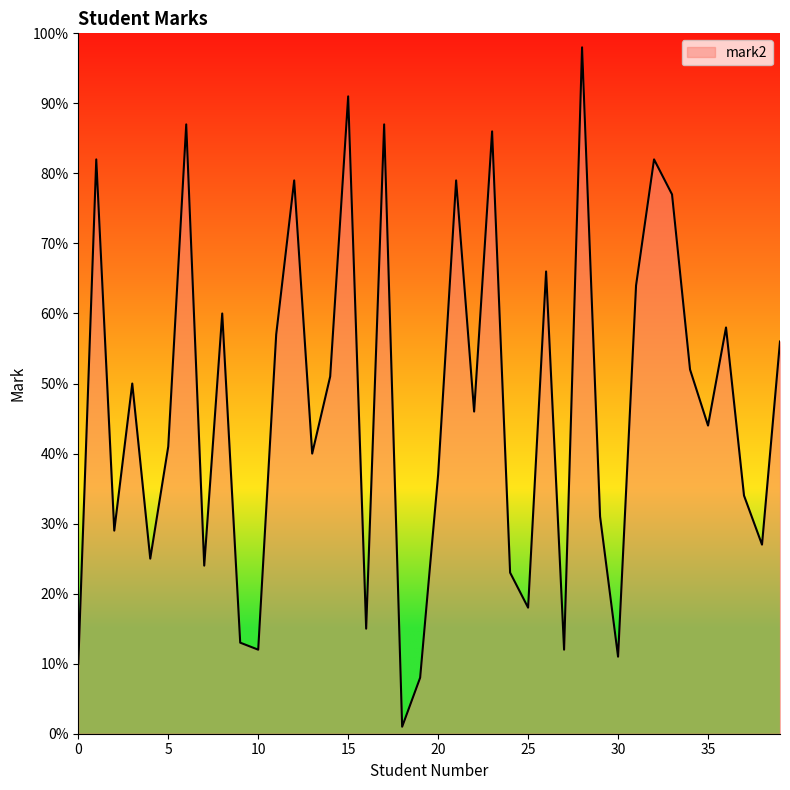

What is the sum of all values?

1863